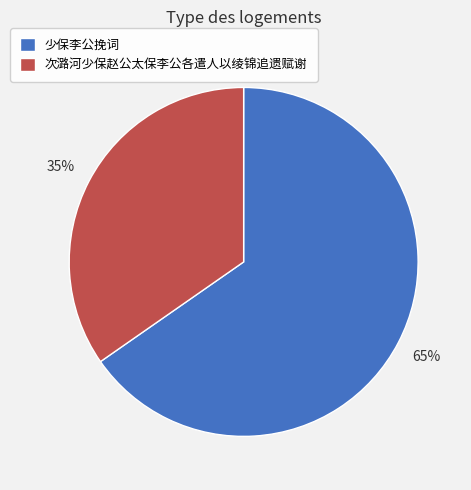

Combined, do 次潞河少保赵公太保李公各遣人以绫锦追遗赋谢 and 少保李公挽词 account for over 50%?

Yes